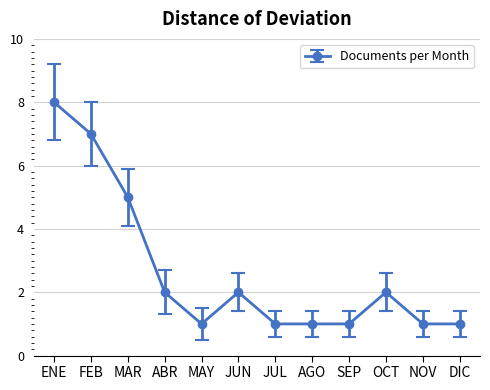

What is the approximate value at DIC?

1